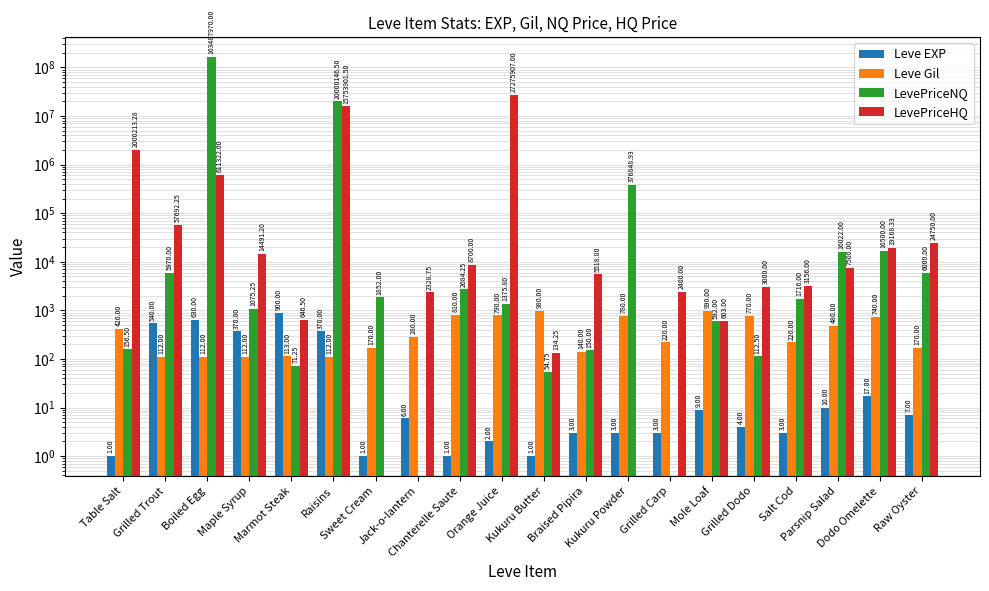

Is it true that LevePriceNQ equals 150.0 at Braised Pipira?

True